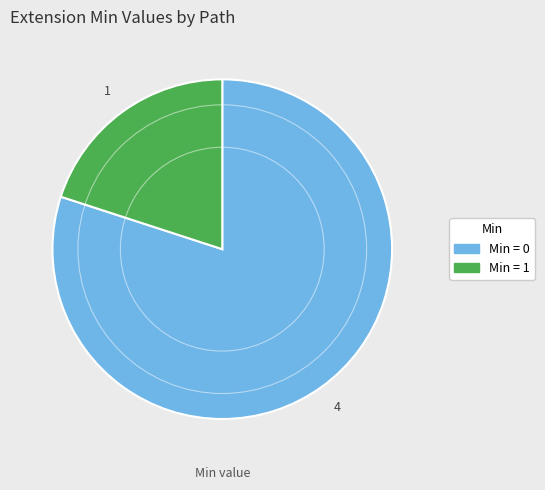

Does any single category account for the majority?

Yes